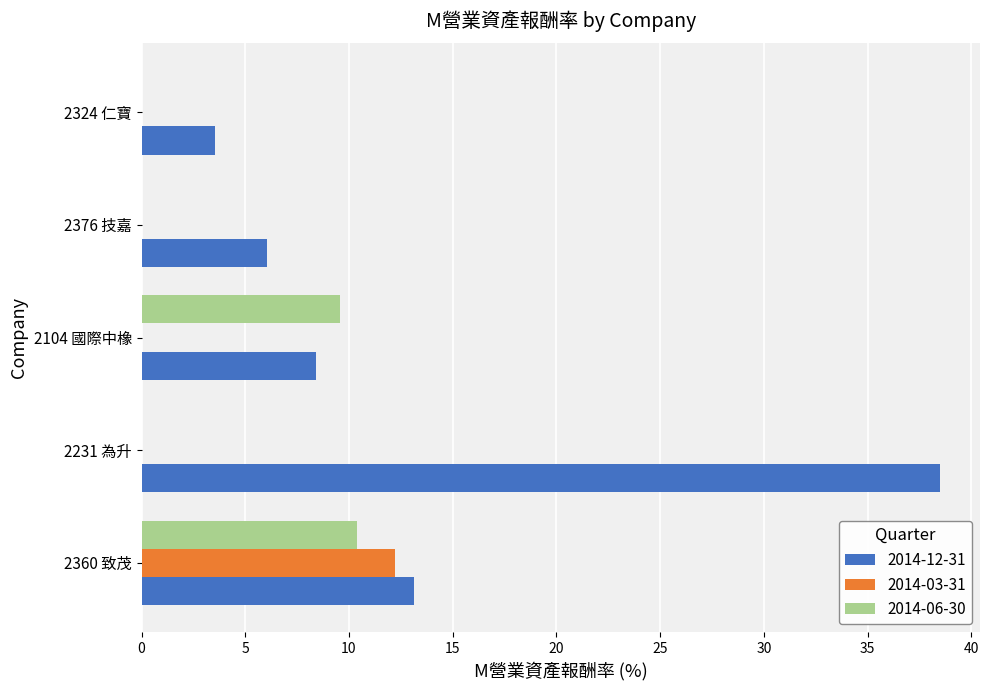

Which label corresponds to the largest value in the chart?

2231 為升